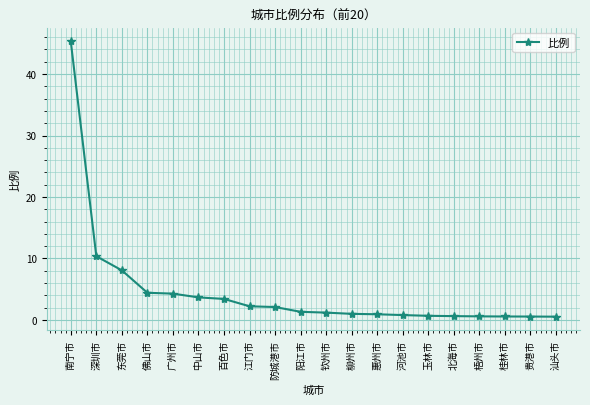

What is the label of the 12th point from the right?

防城港市